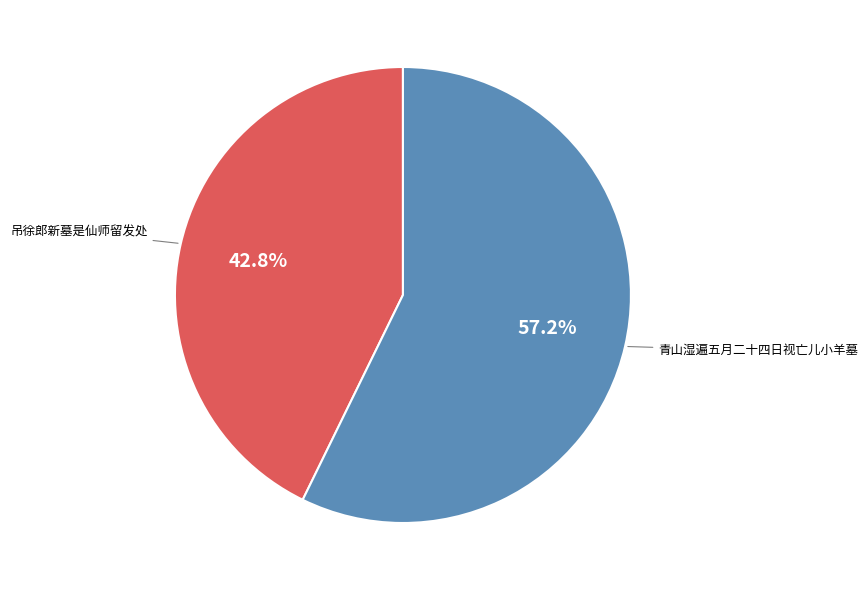

Between 吊徐郎新墓是仙师留发处 and 青山湿遍五月二十四日视亡儿小羊墓, which is larger?

青山湿遍五月二十四日视亡儿小羊墓